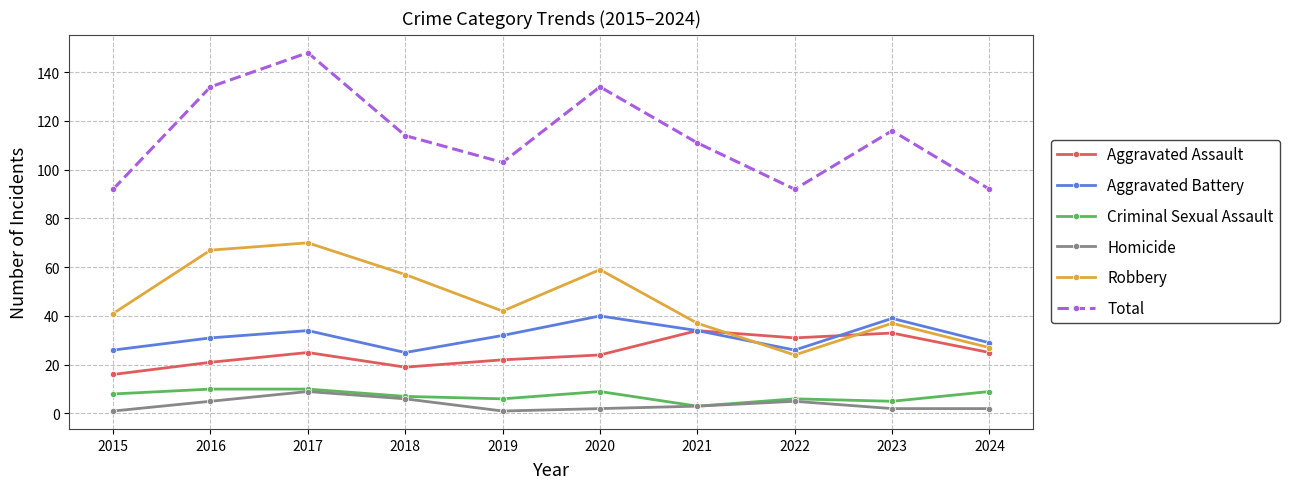

Between 2018 and 2020, which series saw the biggest shift?

Total